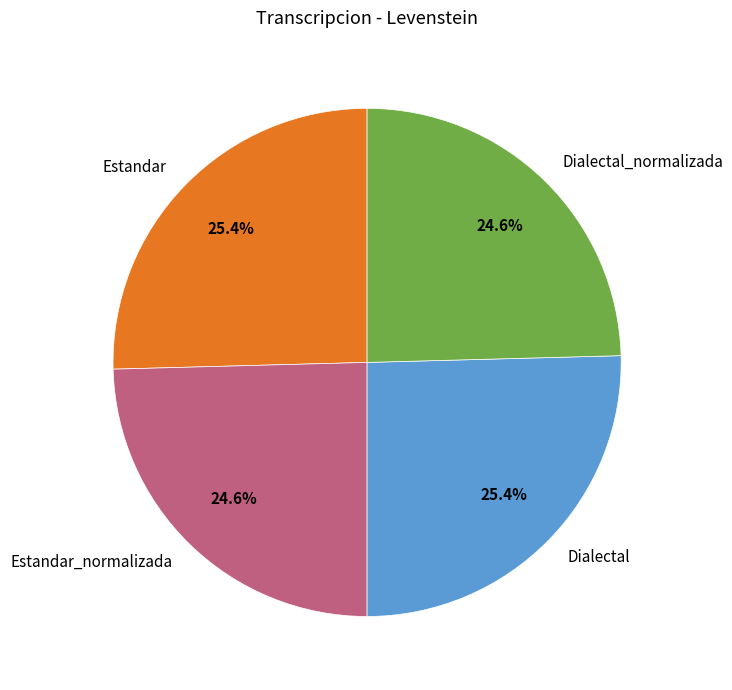

Is there a majority slice in this chart?

No